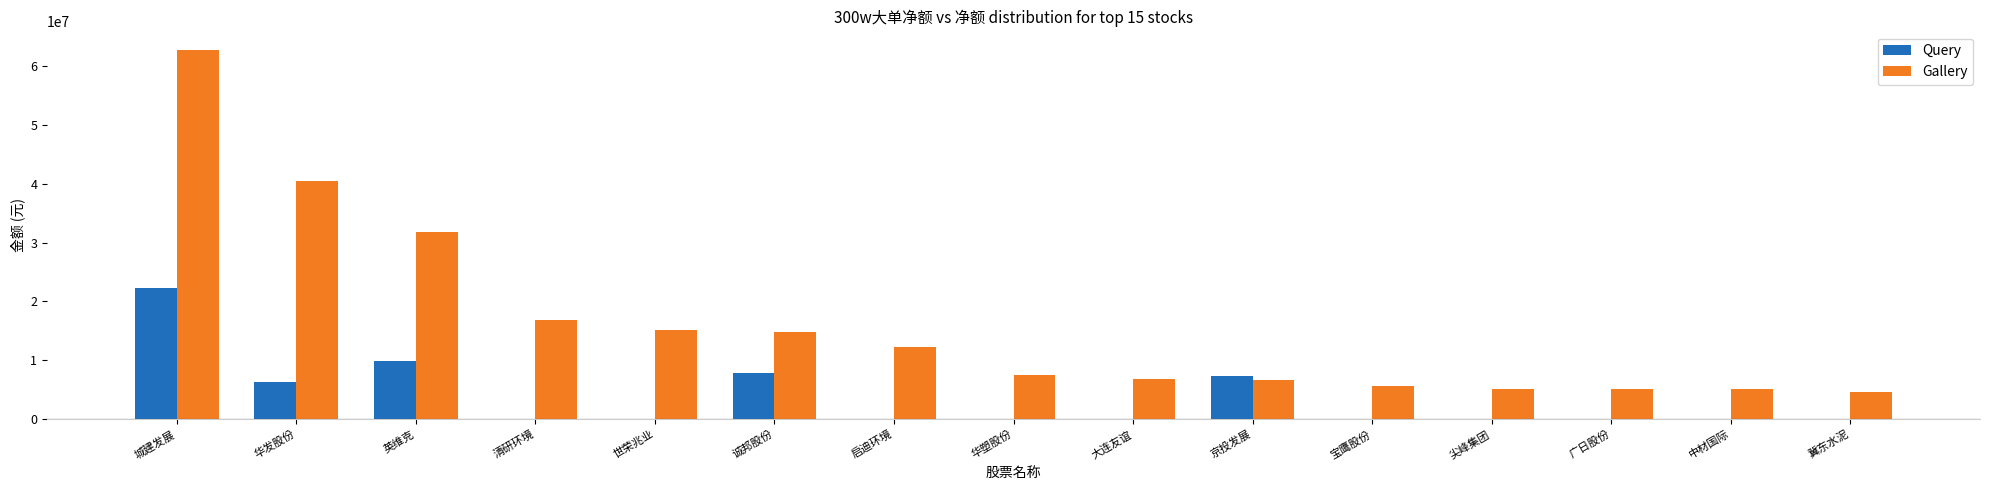

The value of Query at 英维克 is 9879705. True or false?

True